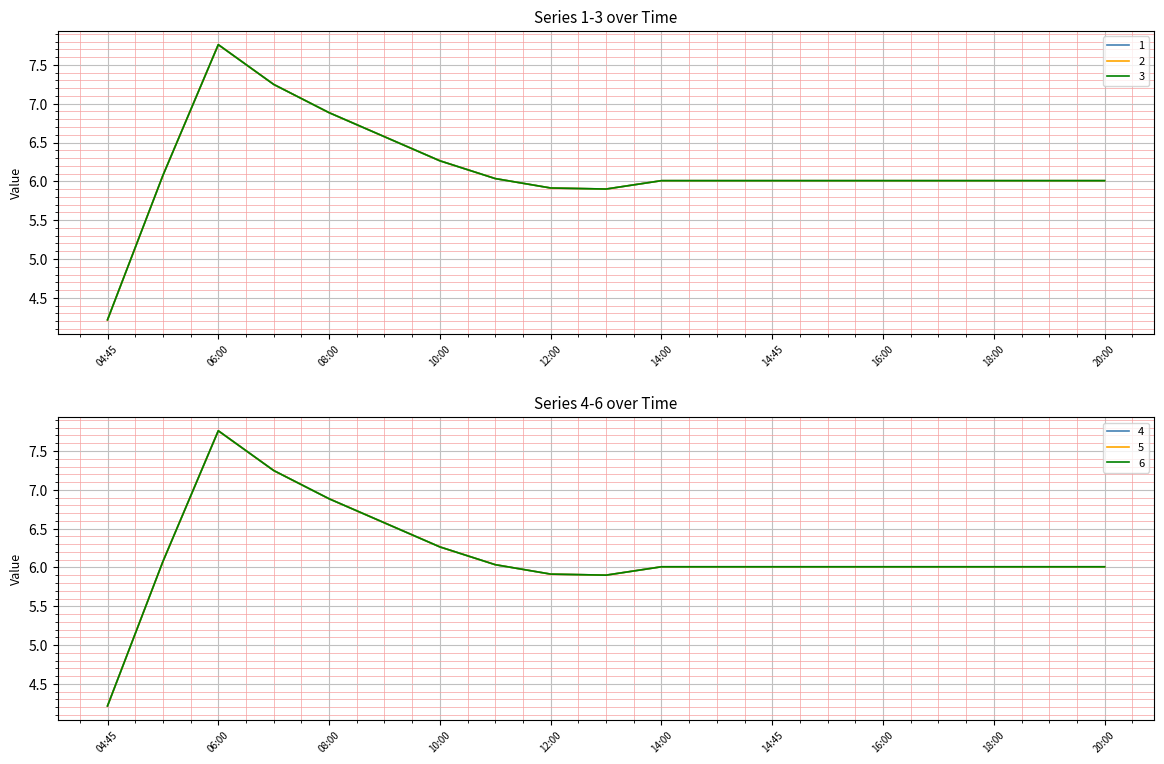

What is the sum of the 4 values at 04:45 and 16:00?

10.2